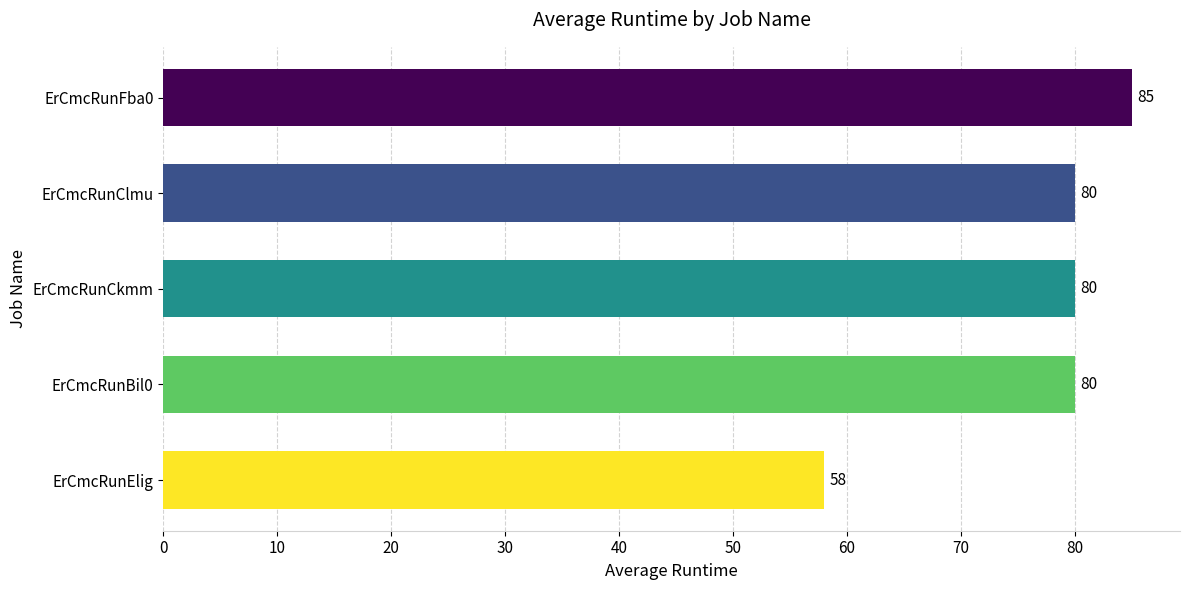

The value at ErCmcRunCkmm is 26. True or false?

False